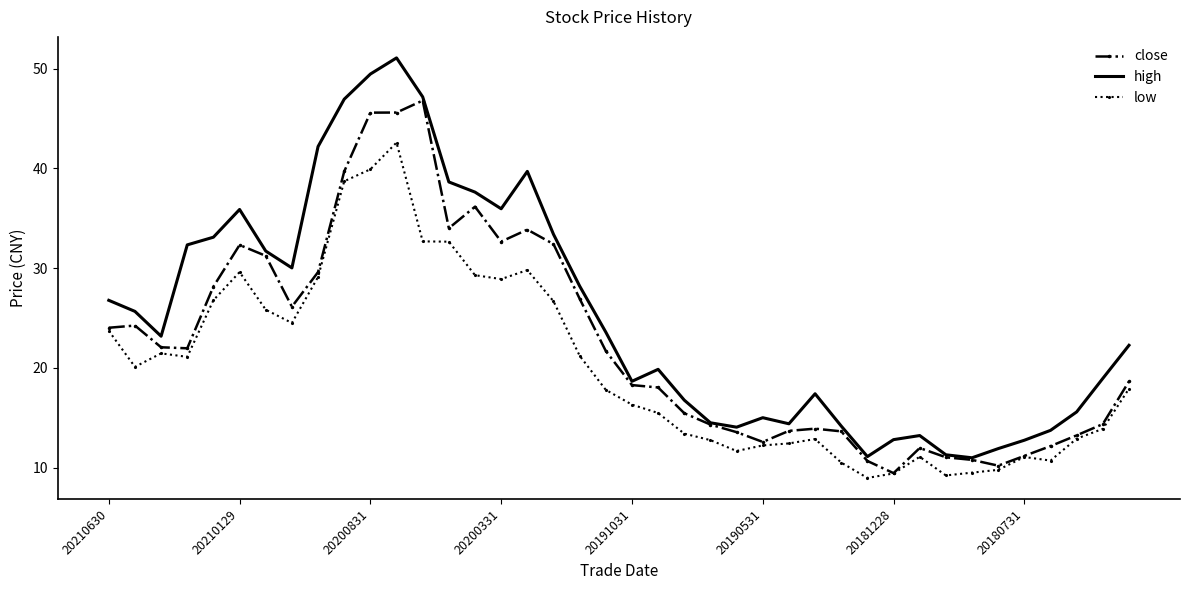

Rank the series by their average value, from lowest to highest.

low, close, high